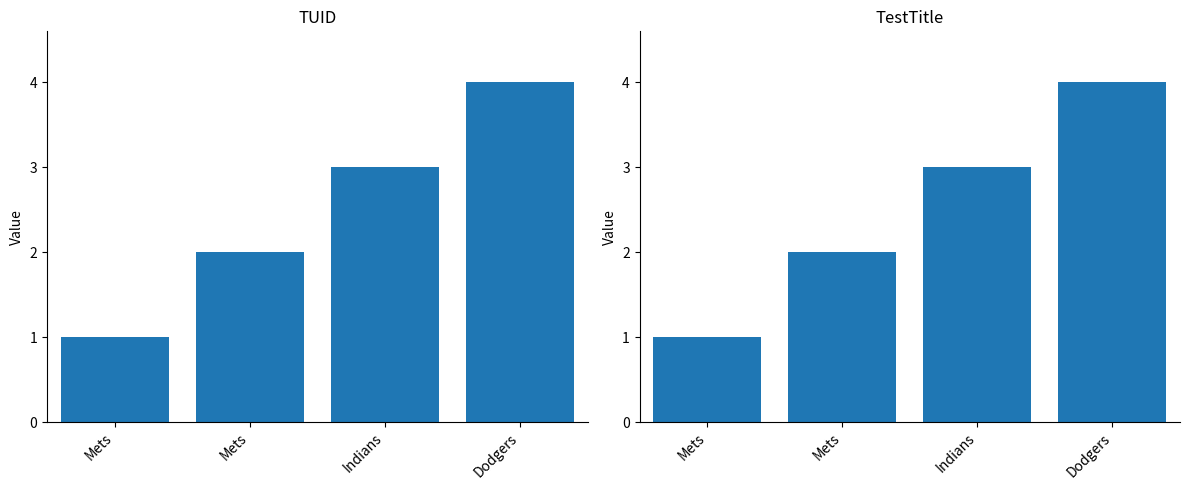

Reading left to right, what are all the values shown in this chart?

TUID: Mets=1	Mets=2	Indians=3	Dodgers=4
TestTitle: Mets=1	Mets=2	Indians=3	Dodgers=4